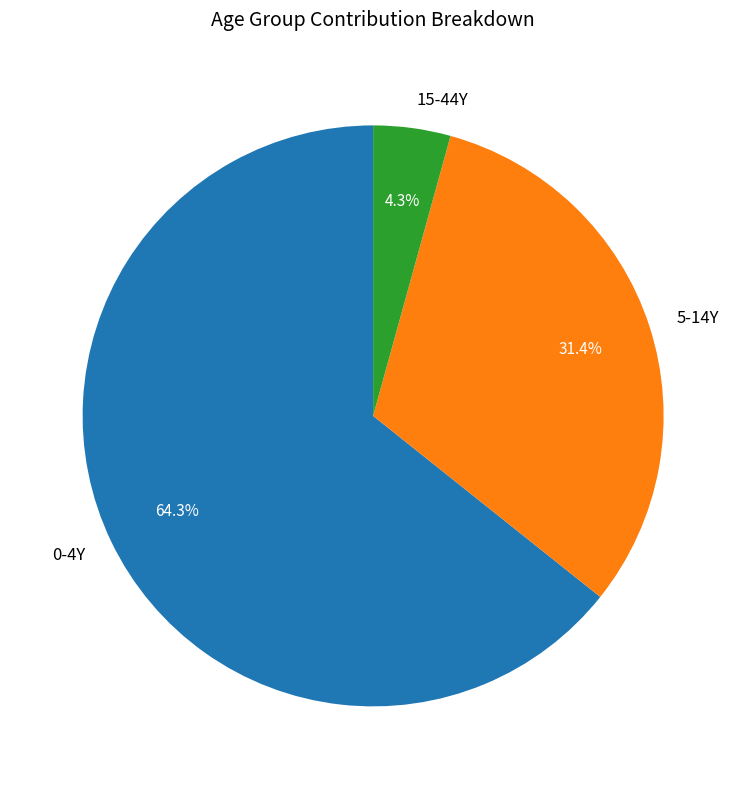

What portion of the pie excludes 5-14Y?

68.6%